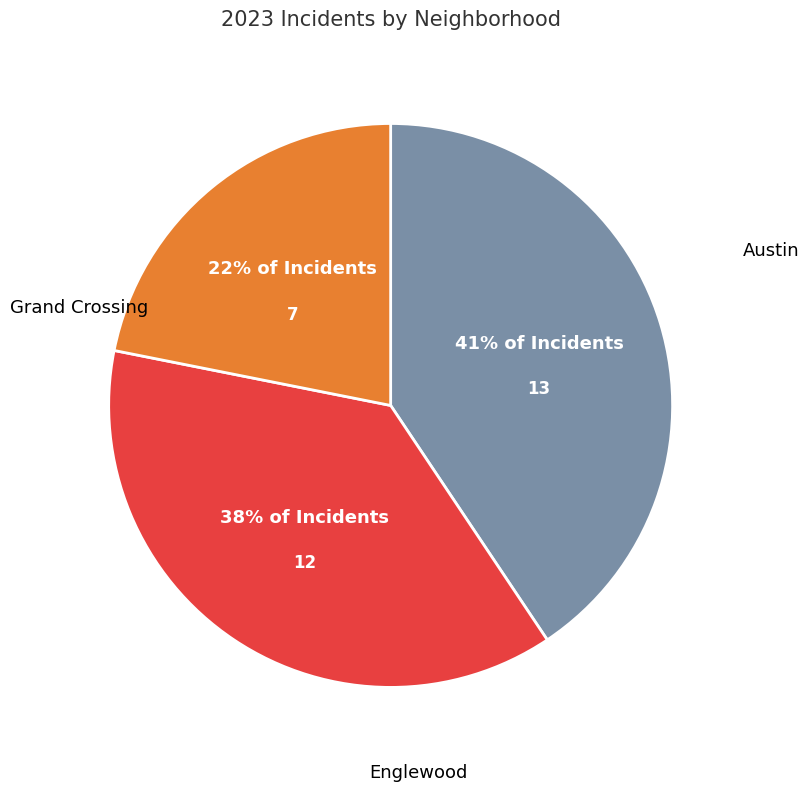

Is there any slice that represents more than half of the pie?

No